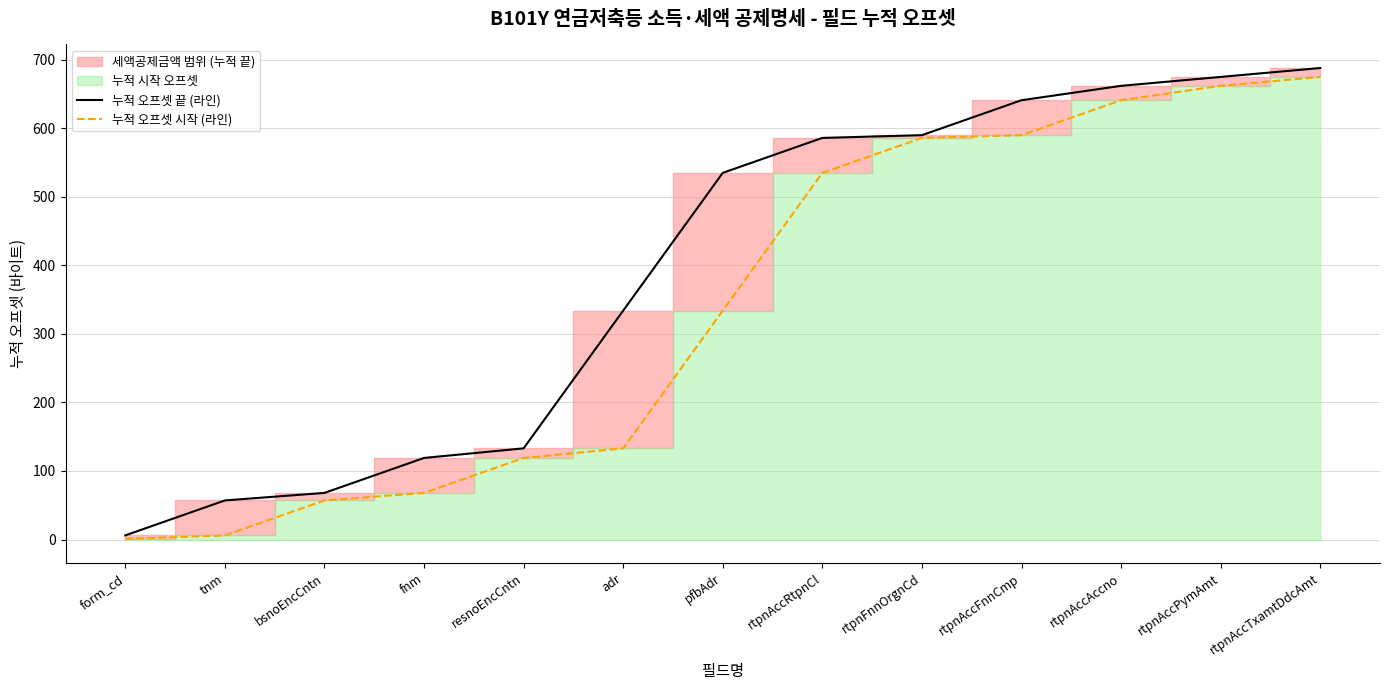

True or false: 누적 오프셋 시작 (라인) and 누적 오프셋 끝 (라인) intersect in this chart.

False